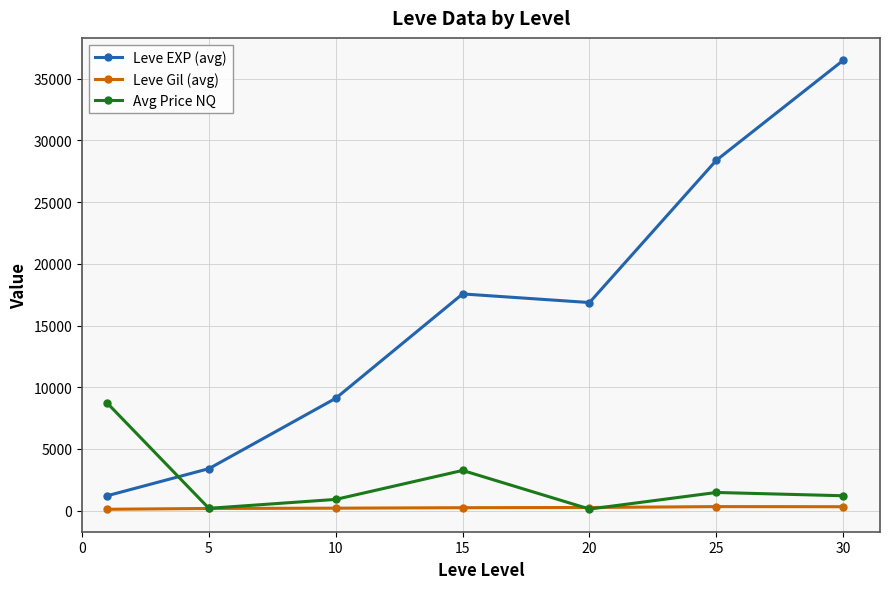

True or false: Leve EXP (avg) and Leve Gil (avg) cross at least once.

False